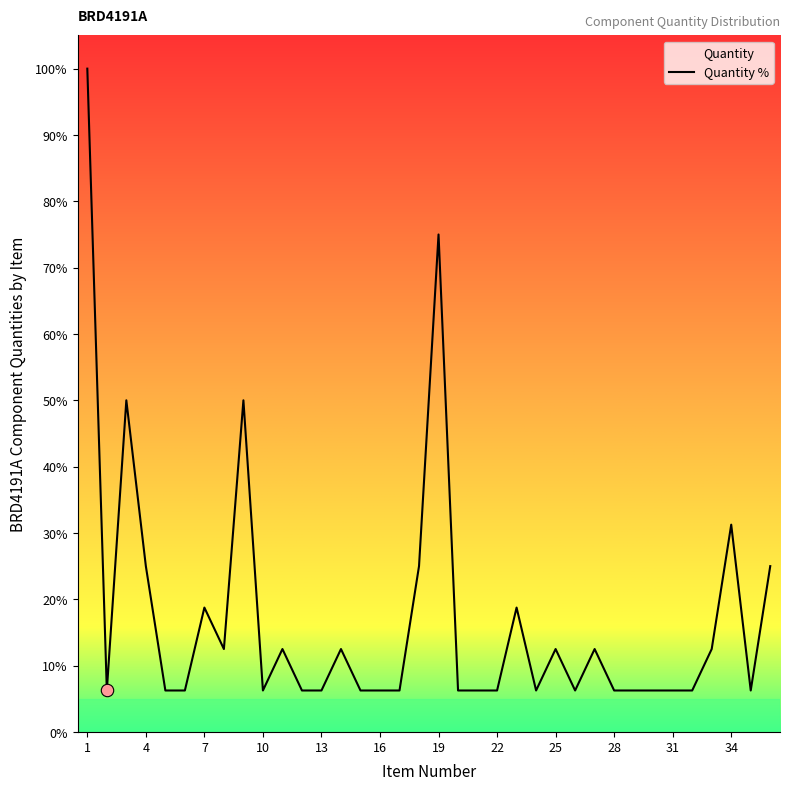

Which has a higher value, 31 or 5?

31